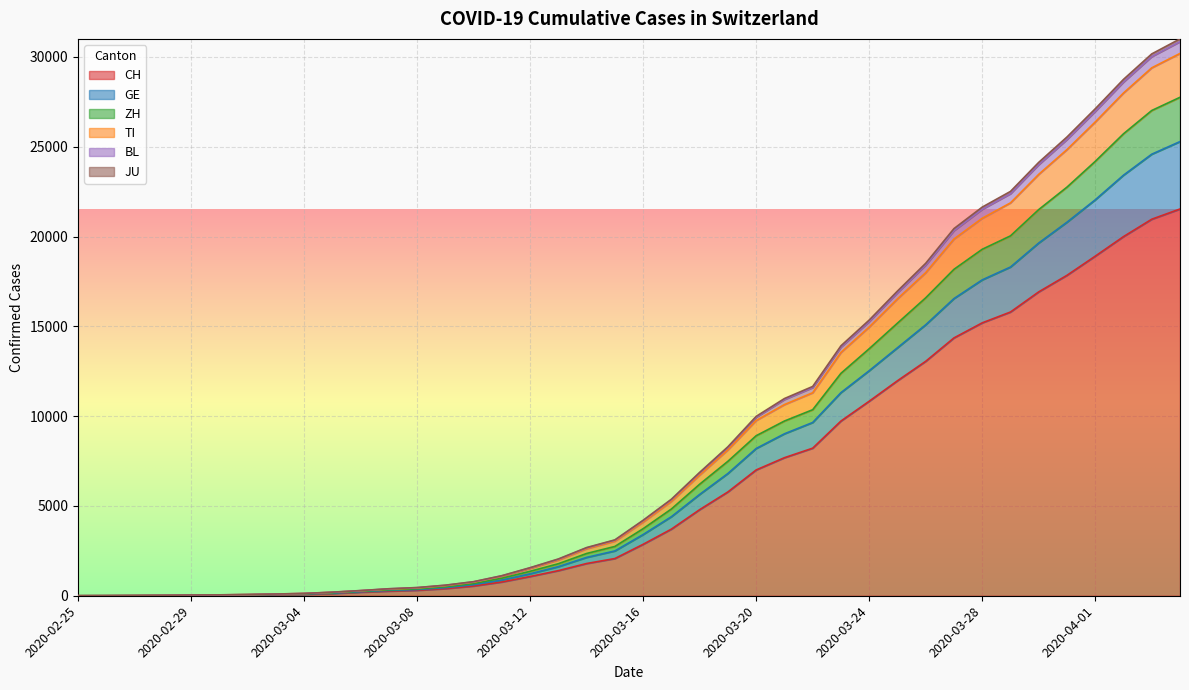

Which category has the lowest value in the CH series?

2020-02-25